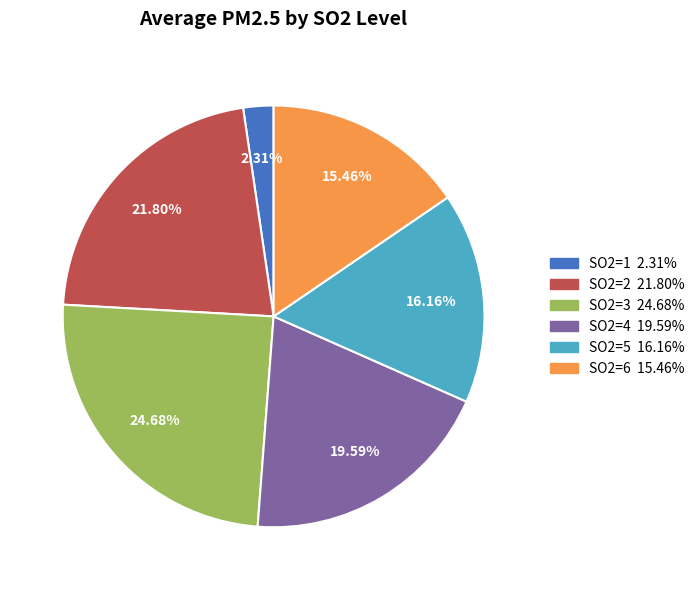

Is there any slice that represents more than half of the pie?

No